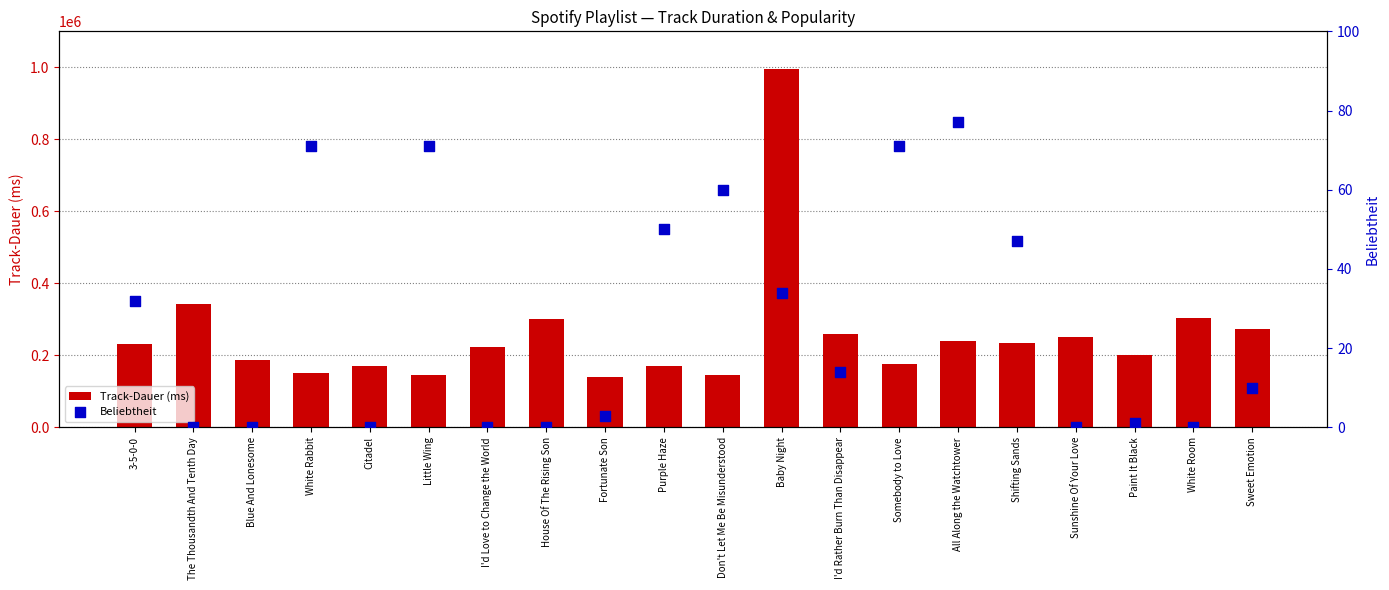

What is the total value across all series at Shifting Sands?

234647